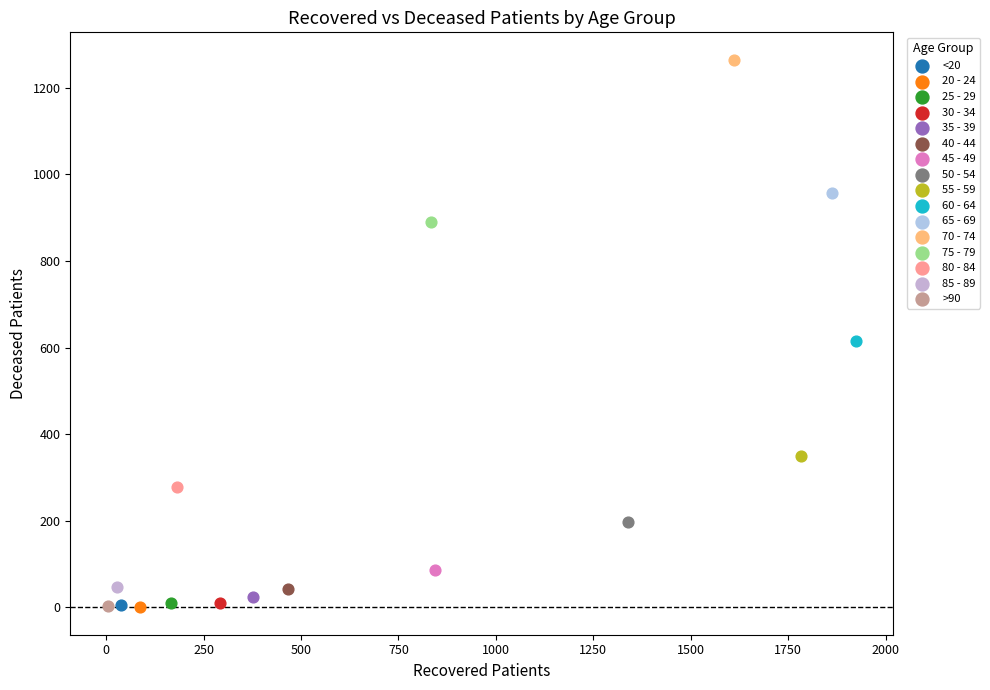

What are all the series names shown in the legend?

<20, 20 - 24, 25 - 29, 30 - 34, 35 - 39, 40 - 44, 45 - 49, 50 - 54, 55 - 59, 60 - 64, 65 - 69, 70 - 74, 75 - 79, 80 - 84, 85 - 89, >90